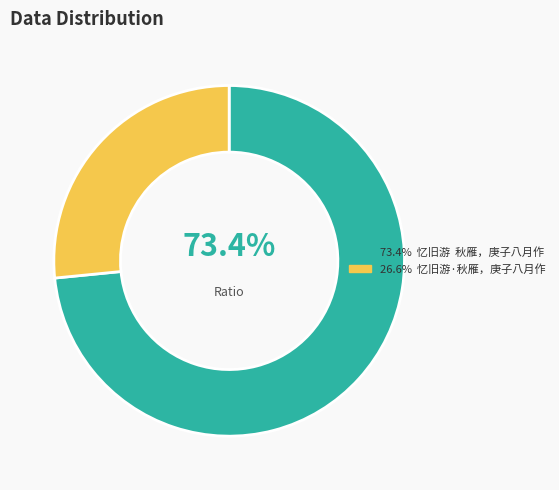

Is there any slice that represents more than half of the pie?

Yes